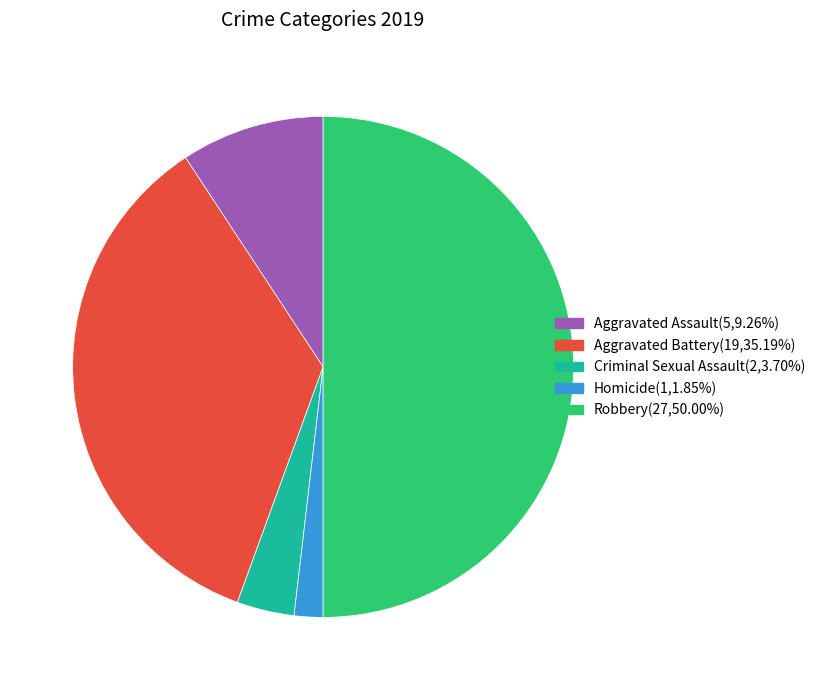

Do Aggravated Assault and Robbery together represent more than half of the pie?

Yes